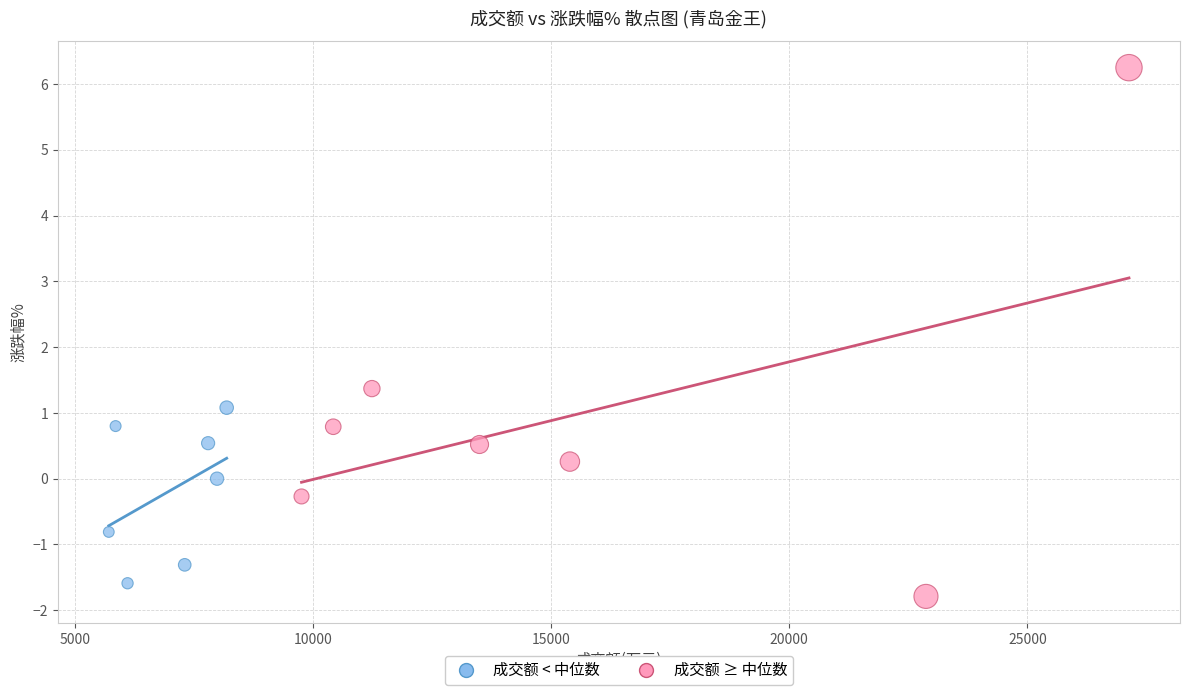

Which series has the widest spread of Y values?

成交额 ≥ 中位数